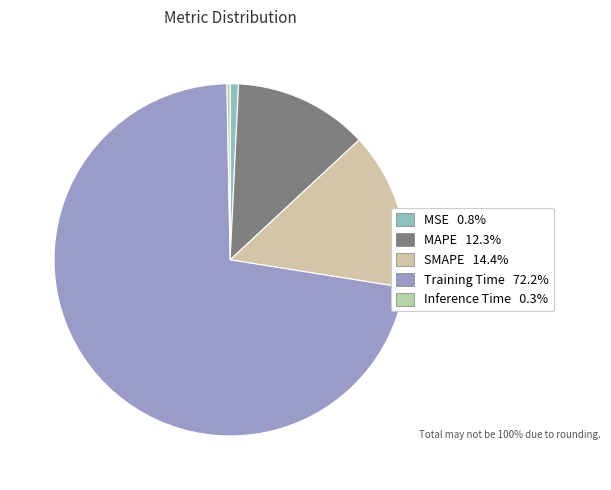

The Training Time slice represents 64% of the pie. True or false?

False